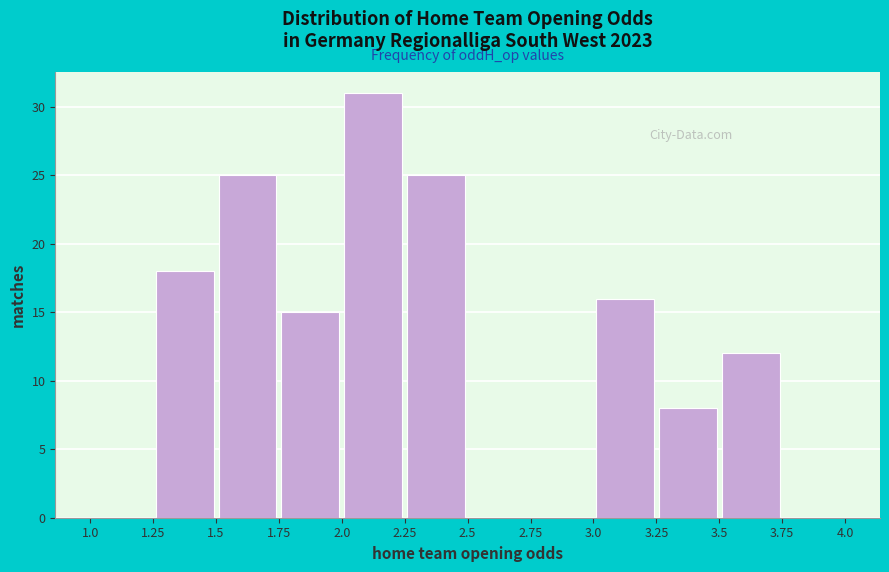

What is the height of the bar covering 3.0 to 3.25 on the x-axis? The values are not printed on the chart, so give them approximately, as read against the axis.

16